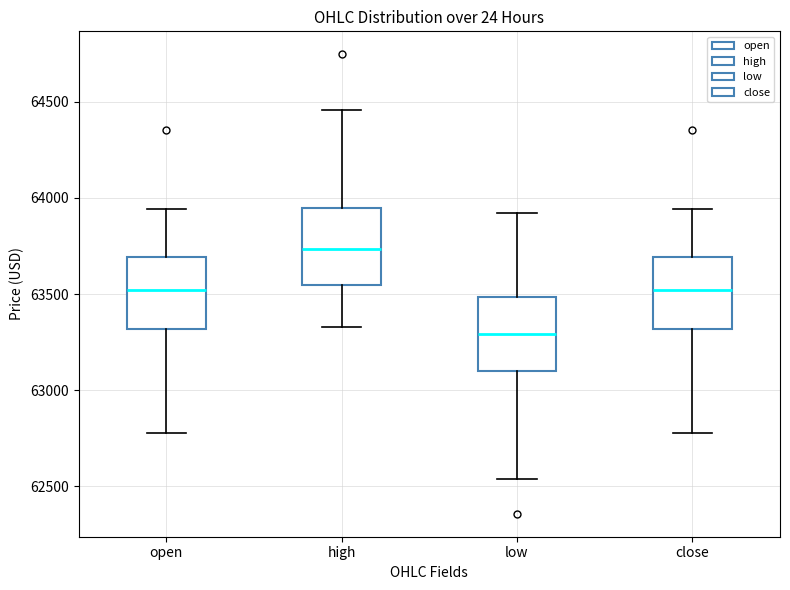

Where does the lower whisker of the box for high end on the y-axis? The values are not printed on the chart, so give them approximately, as read against the axis.

63350